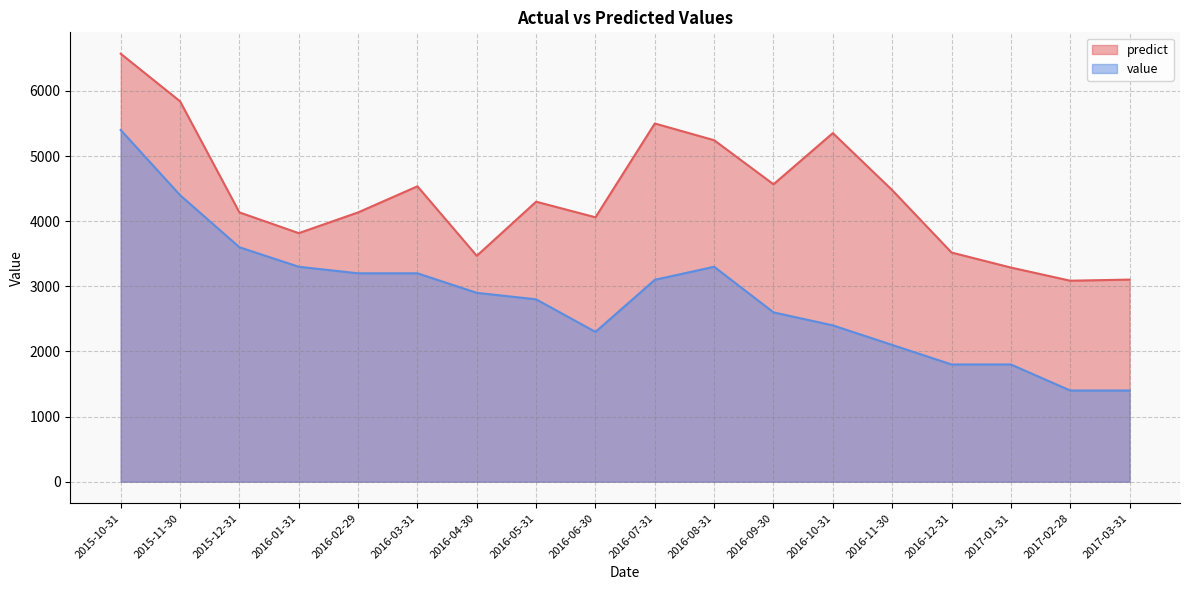

Between 2016-12-31 and 2016-07-31, which is larger?

2016-07-31